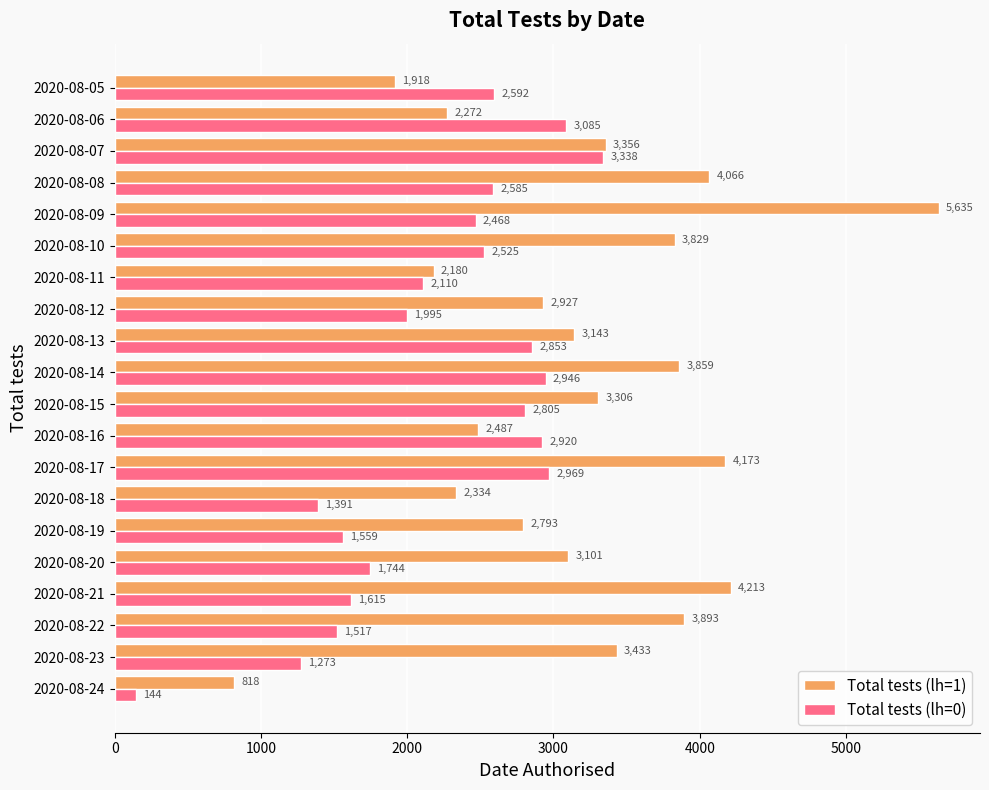

Is it true that Total tests (lh=1) equals 2334 at 2020-08-18?

True